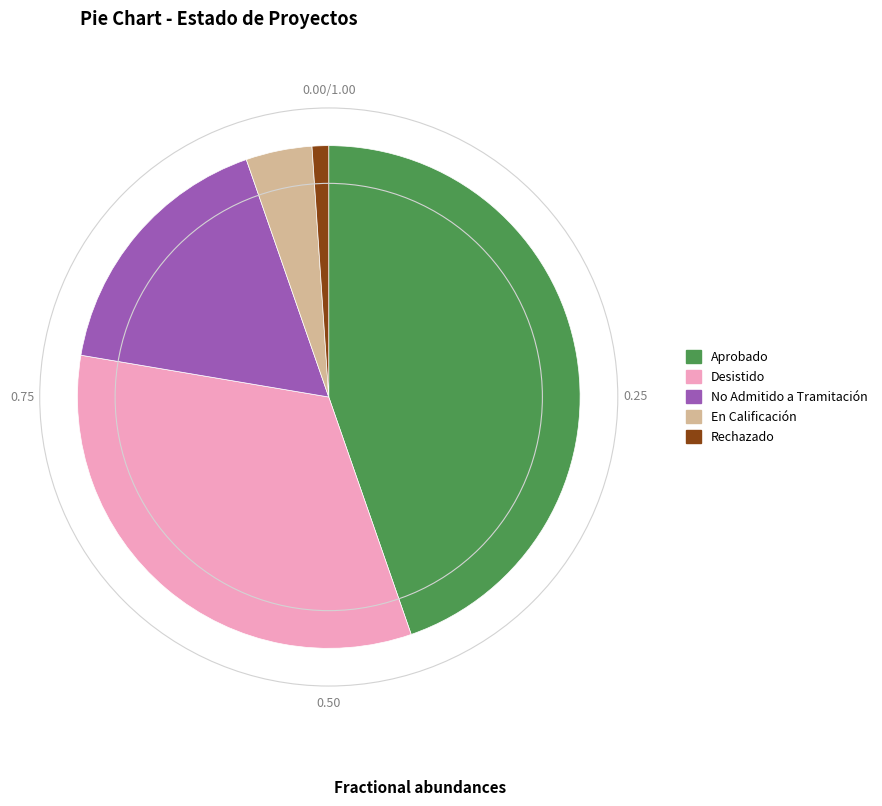

What is the largest slice in the pie chart?

Aprobado